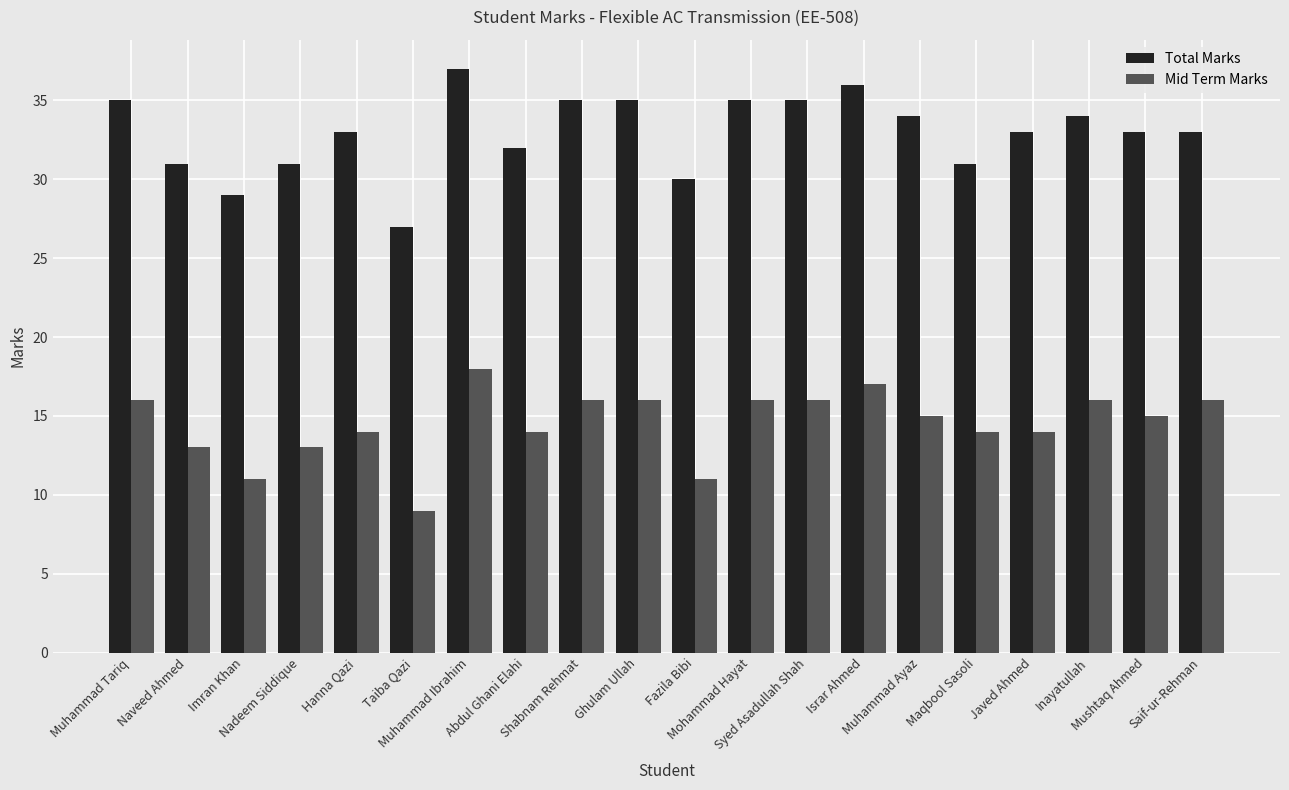

What is the label of the 13th bar from the left?

Syed Asadullah Shah